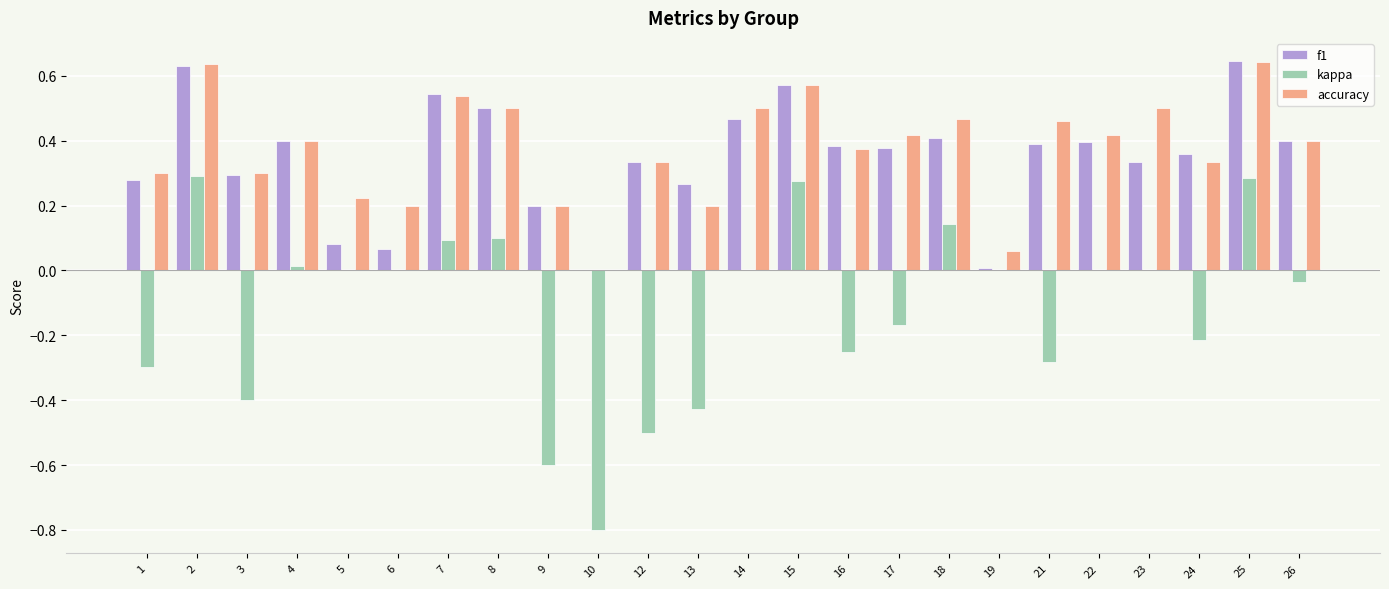

What is the total value across all series at 22?

0.8